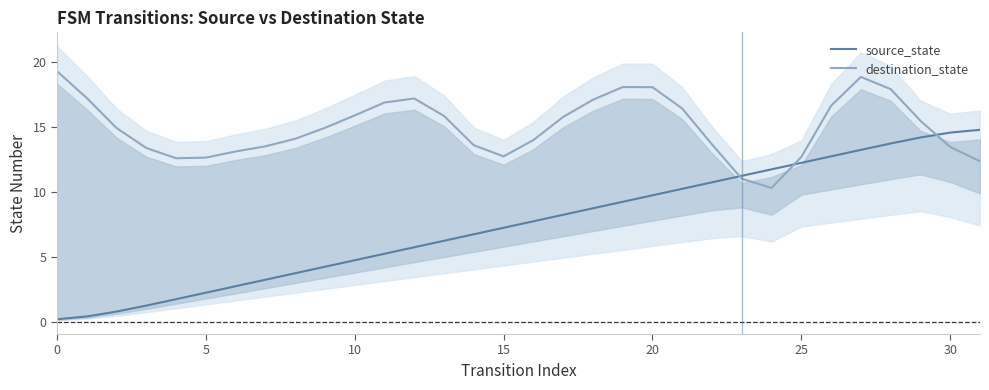

What is the lowest value of the destination_state series?

10.3